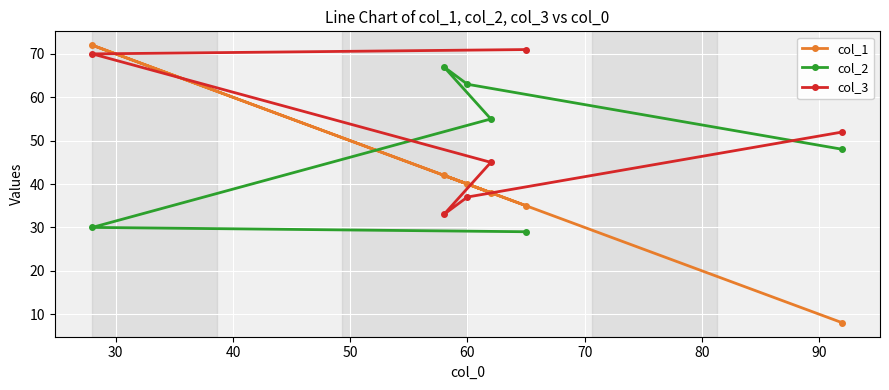

At how many categories does at least one series exceed 30?

6